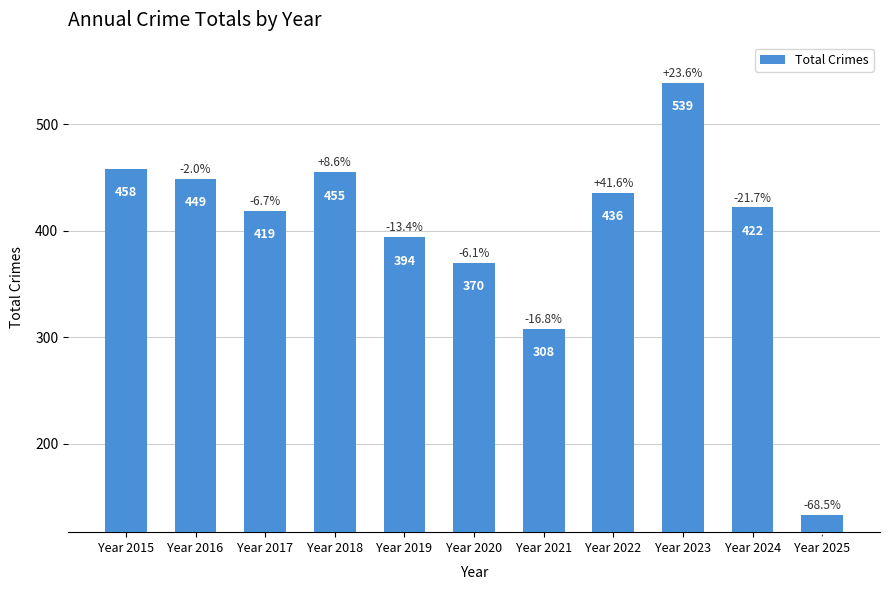

List the labels in order of value, largest first.

Year 2023, Year 2015, Year 2018, Year 2016, Year 2022, Year 2024, Year 2017, Year 2019, Year 2020, Year 2021, Year 2025